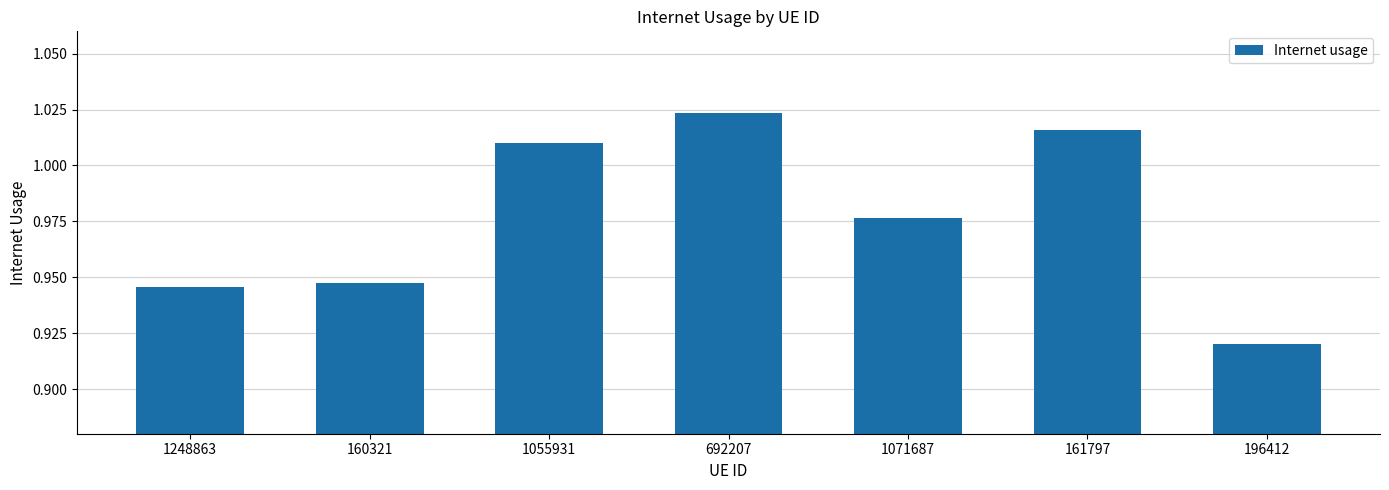

What is the sum of all values?

6.8